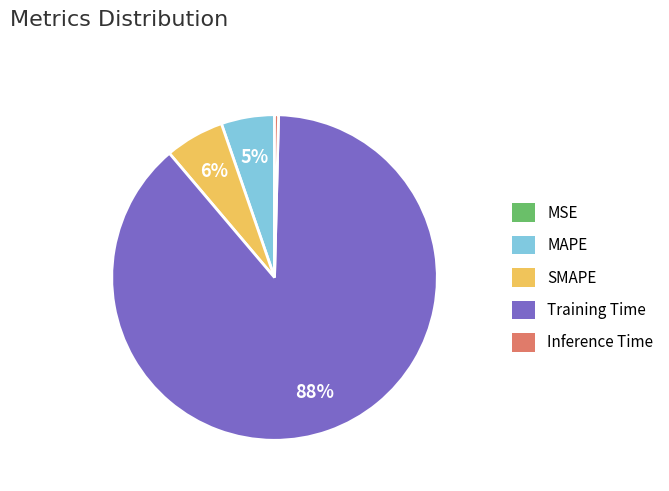

Is Inference Time the majority of the pie?

No